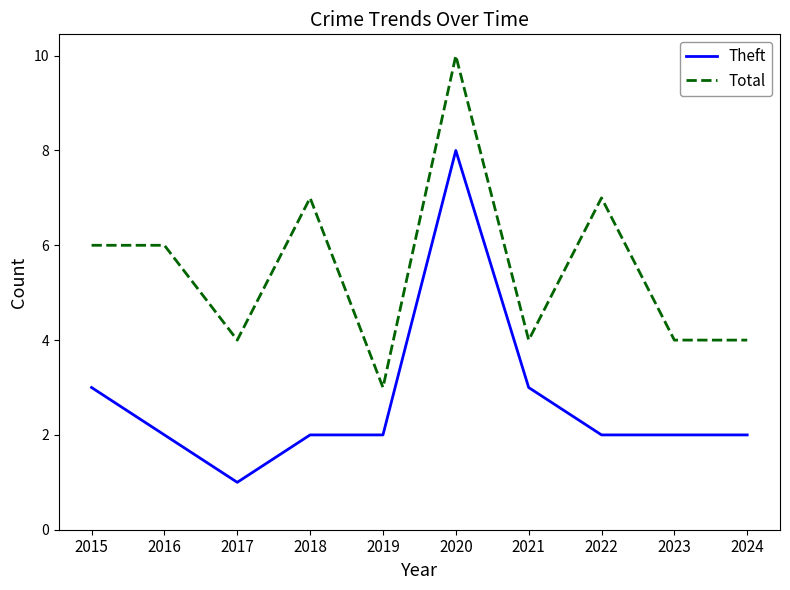

Which series has the largest total across all categories?

Total